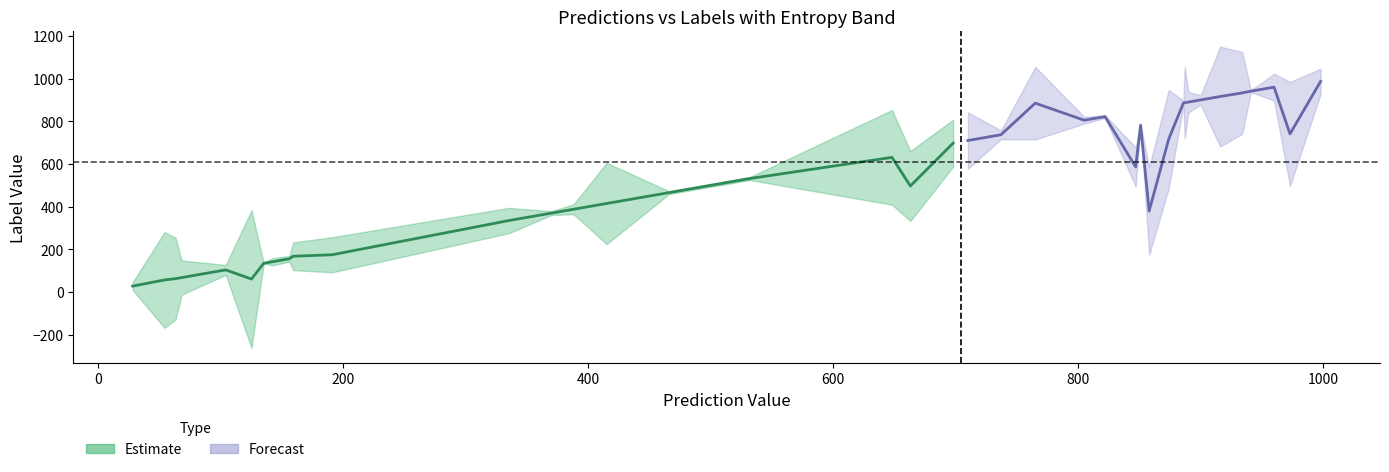

What is the difference between the maximum and minimum values in the Forecast series?

607